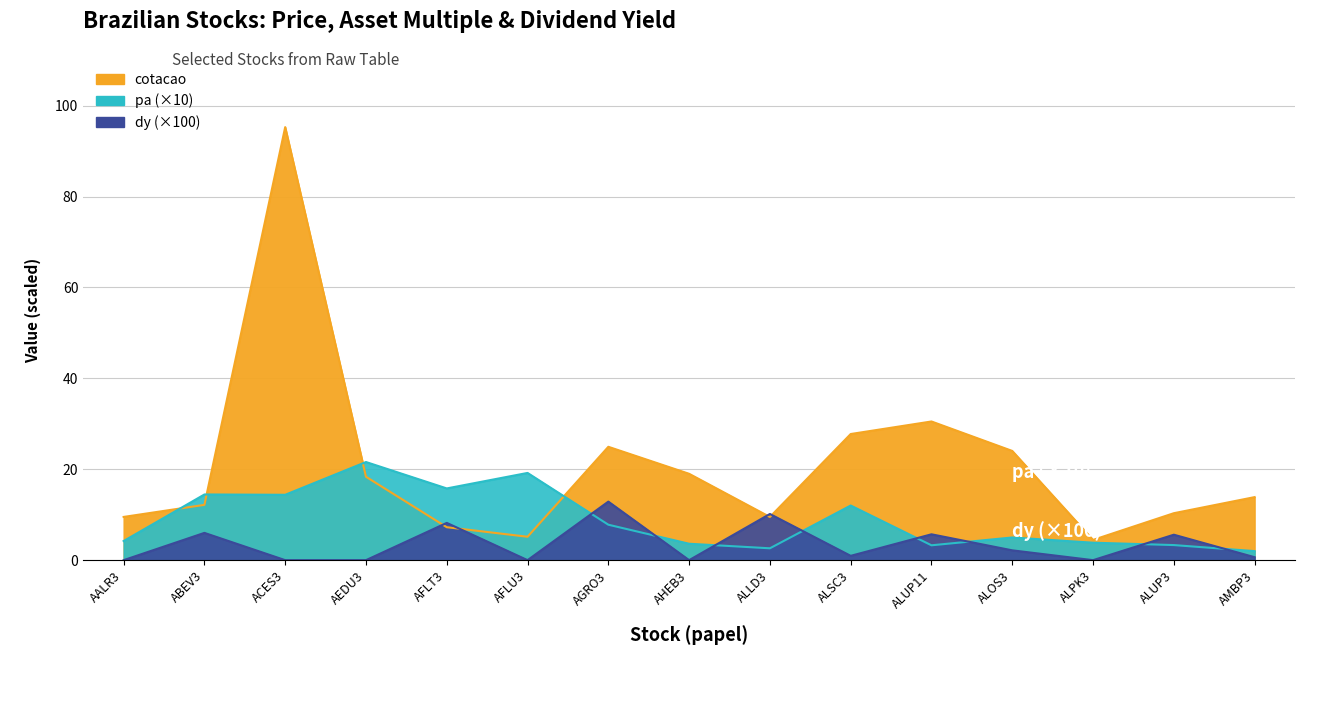

At which category does the chart reach its minimum across all series?

AALR3